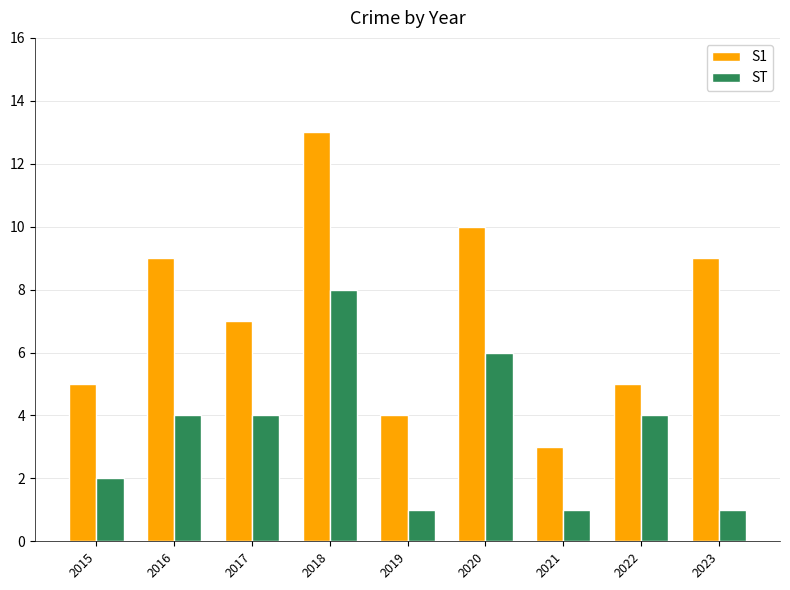

At how many categories does at least one series exceed 2?

9